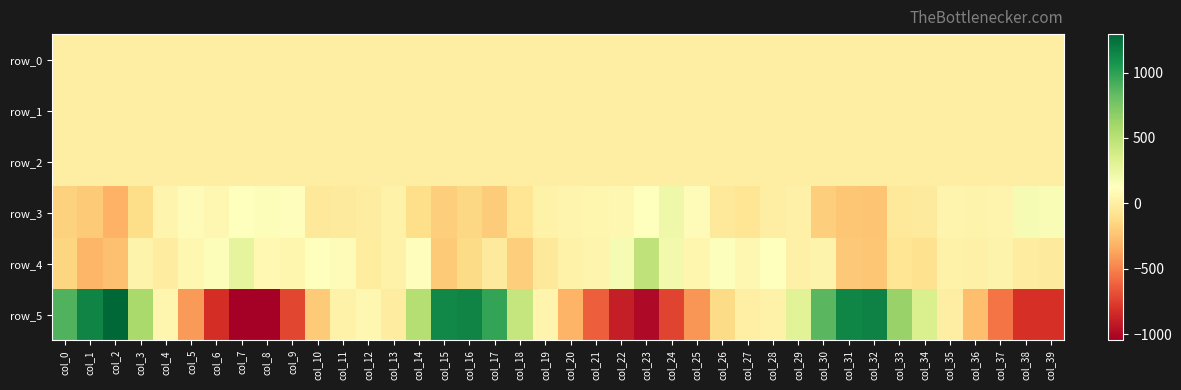

Between col_15 and col_13, which is larger?

col_13